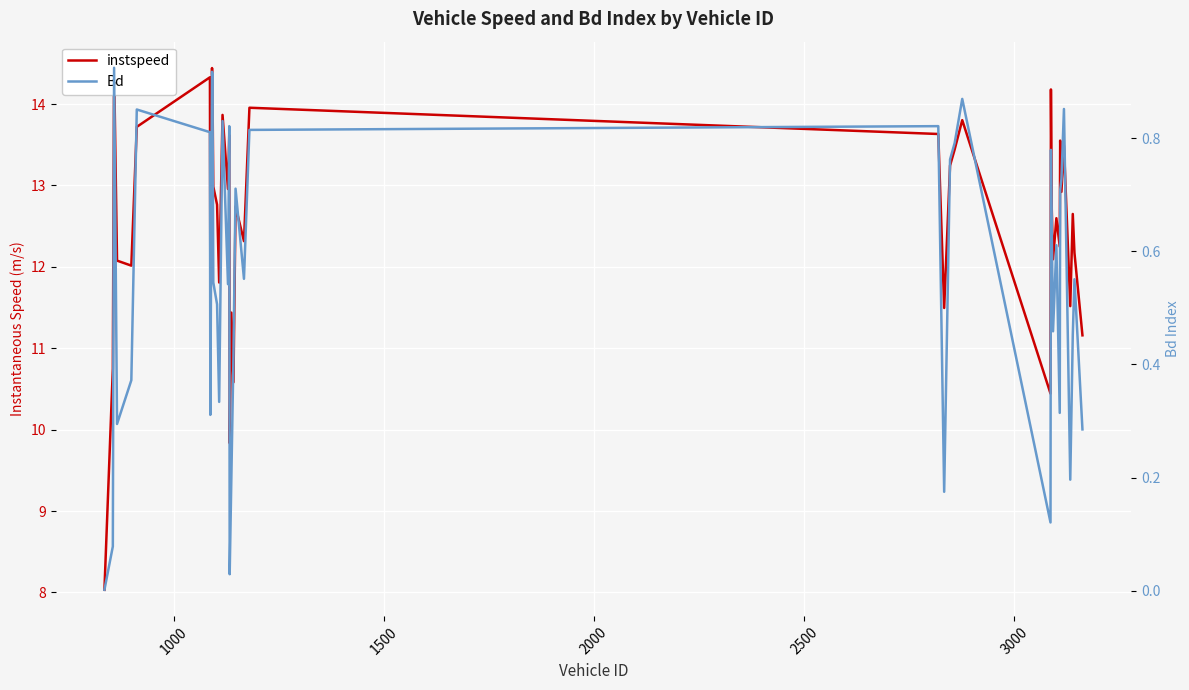

Is the value of instspeed at 19 greater than the value of Bd at 3000?

Yes